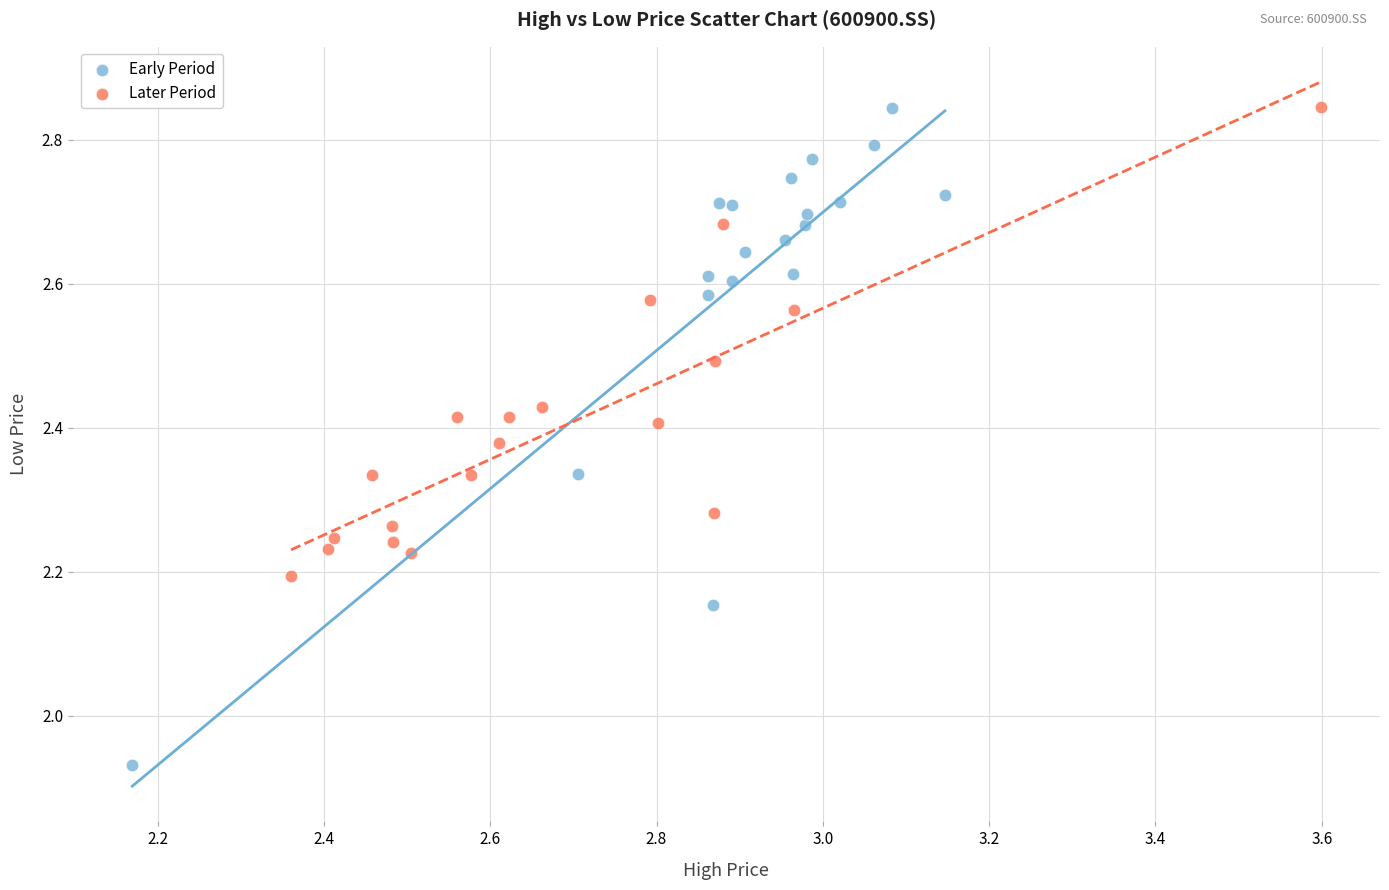

Which series has the widest spread of Y values?

Early Period